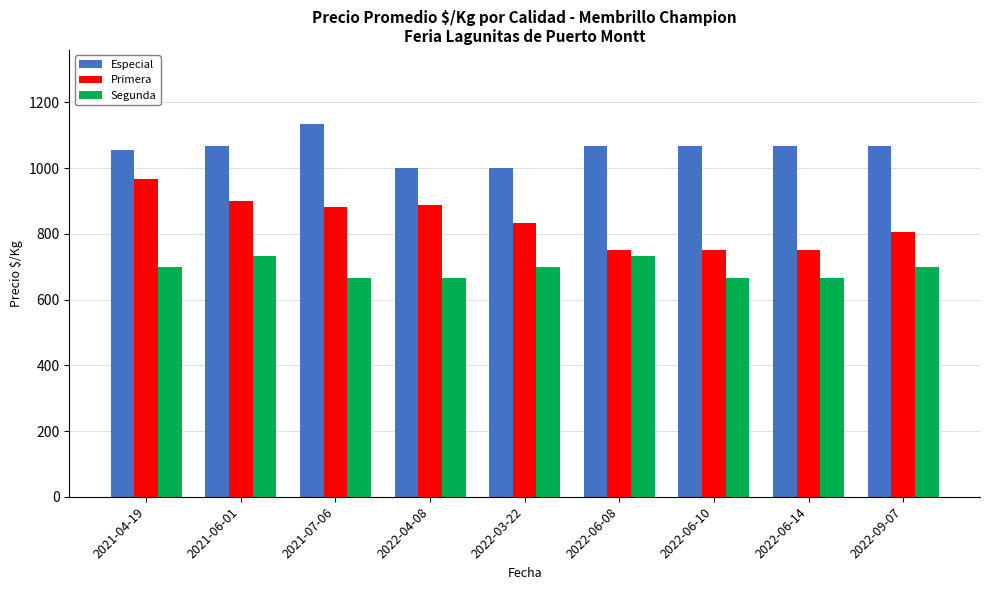

Reading left to right, list all the values displayed in this chart.

Especial: 1056	1067	1133	1000	1000	1067	1067	1067	1067
Primera: 967	900	883	889	833	750	750	750	806
Segunda: 700	733	667	667	700	733	667	667	700